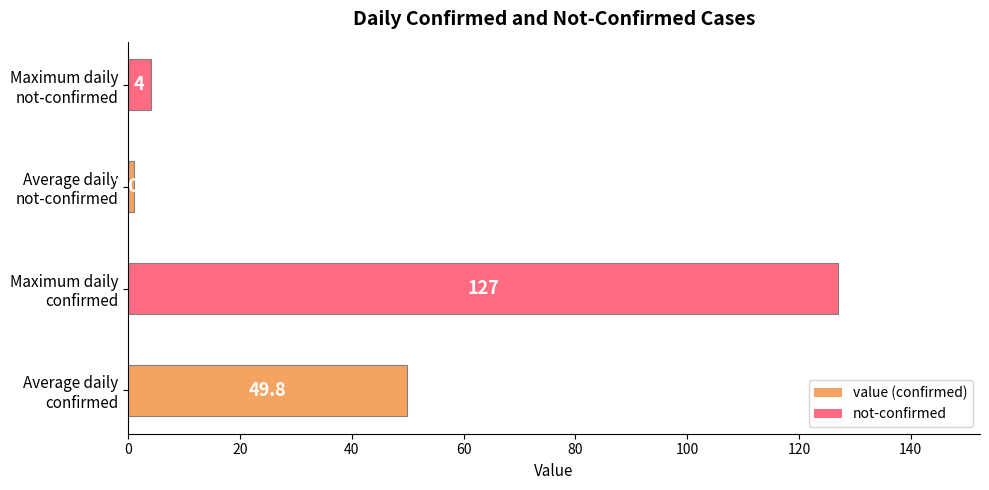

Count the number of categories in the chart.

4